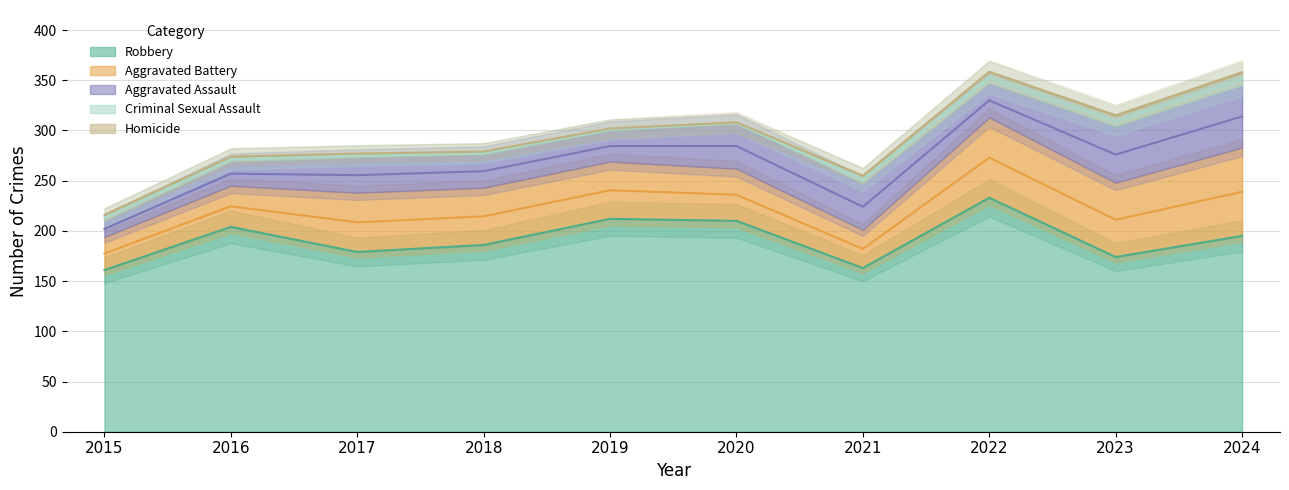

What is the total value across all series at 2022?

359